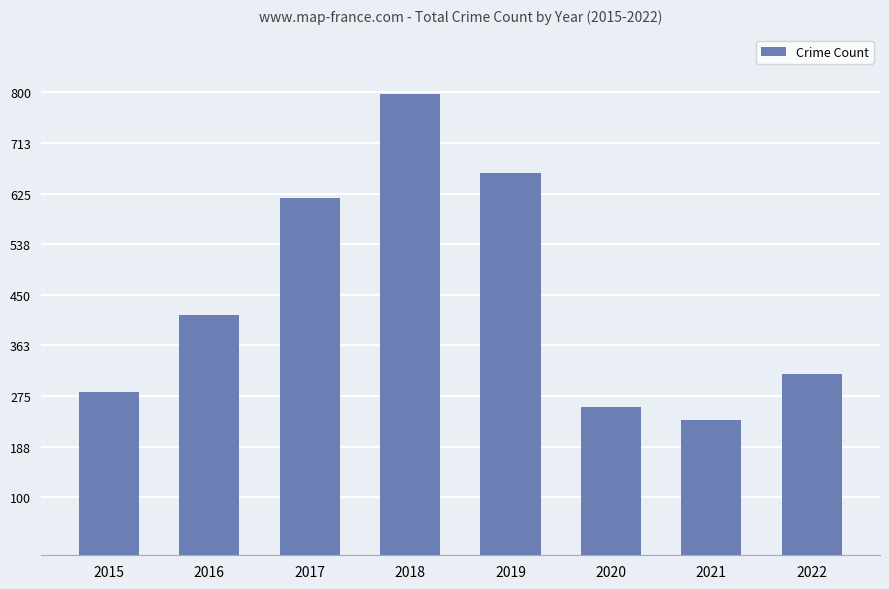

What is the sum of all values?

3576